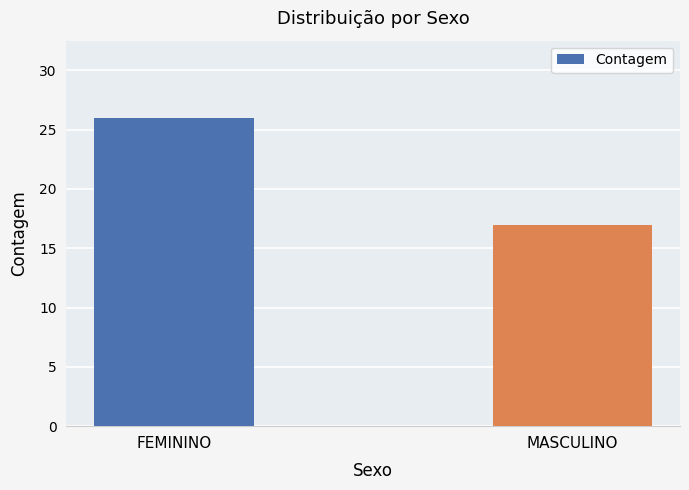

Rank the categories by value from lowest to highest.

MASCULINO, FEMININO